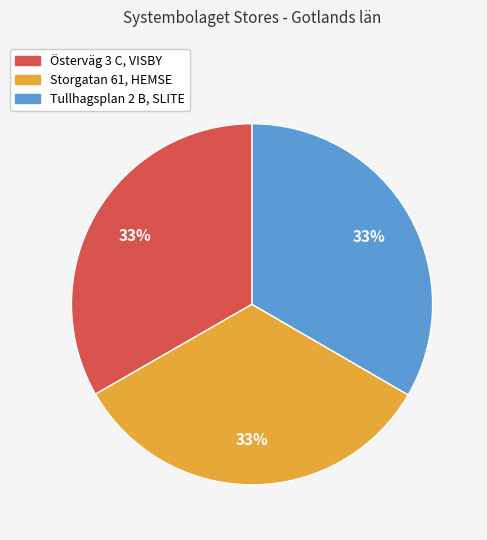

Is it true that Tullhagsplan 2 B, SLITE is 33% of the pie?

True